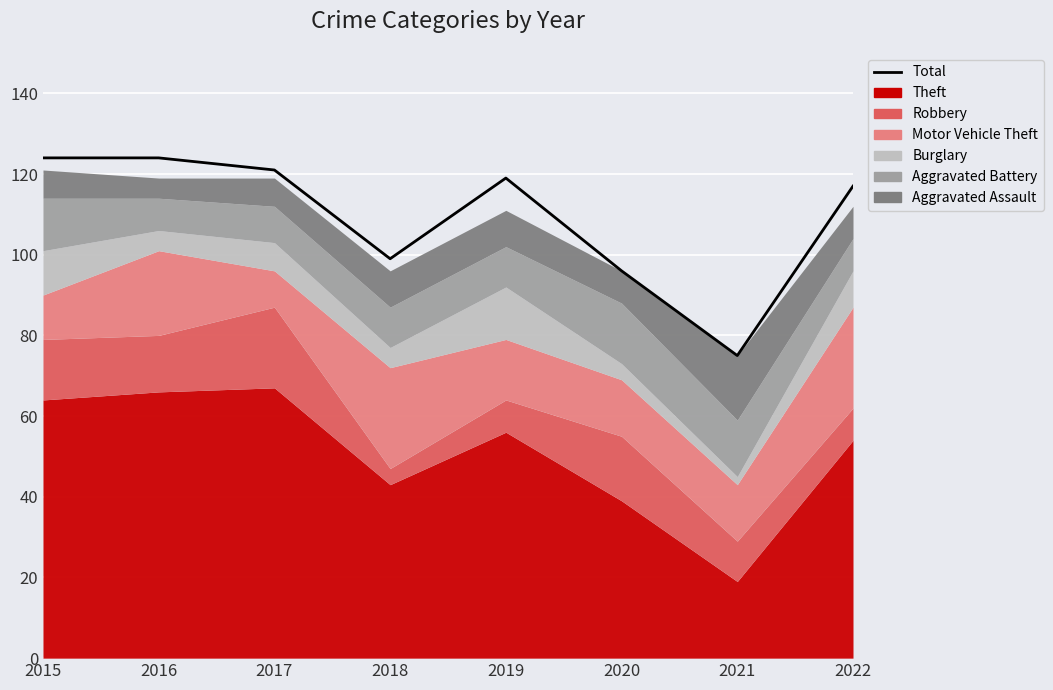

Where is the data nearest to the value 99?

2018